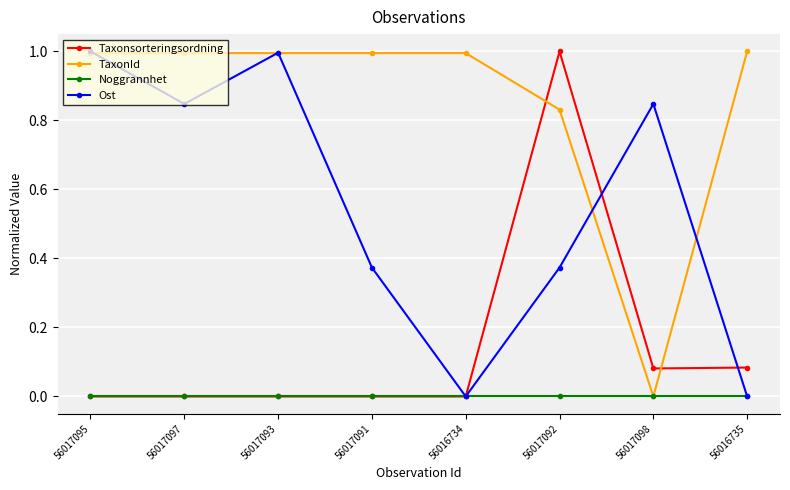

What is the label of the 2nd point from the left?

56017097